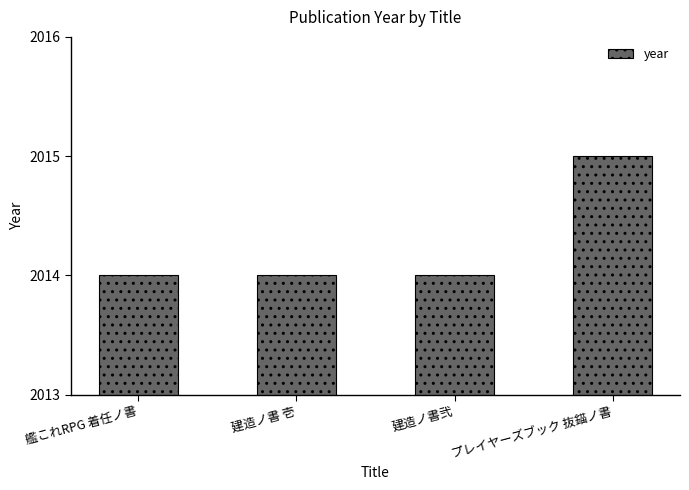

Does the chart contain stacked bars?

No